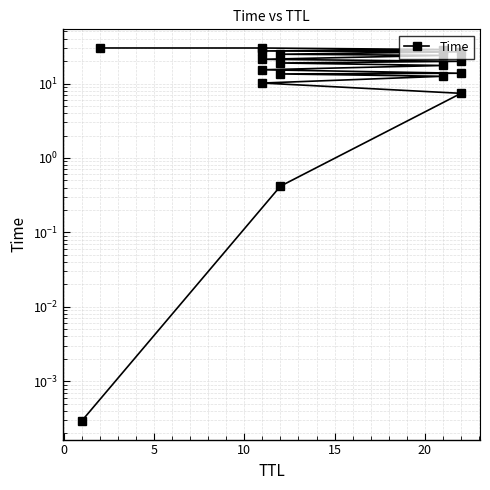

True or false: the data has more than 1 interior local peaks.

False